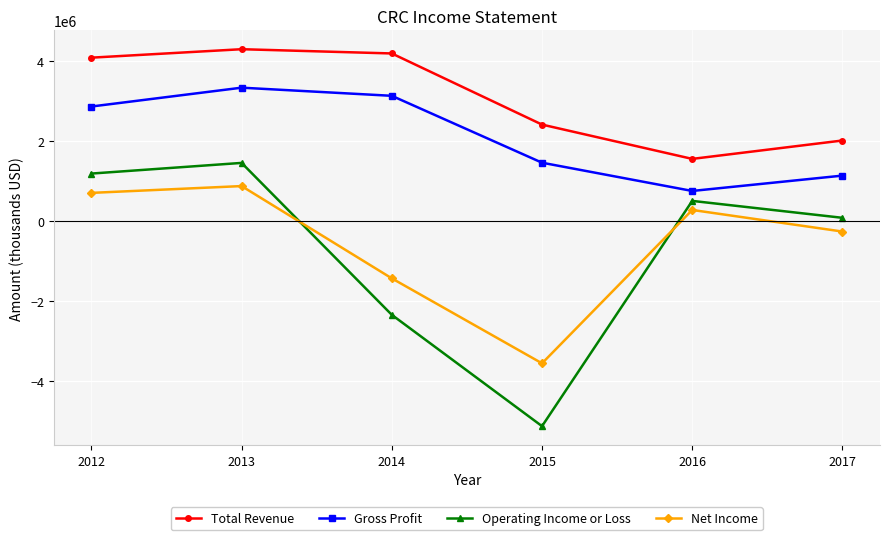

What is the value of the Operating Income or Loss point at the 6th from the left?

77000